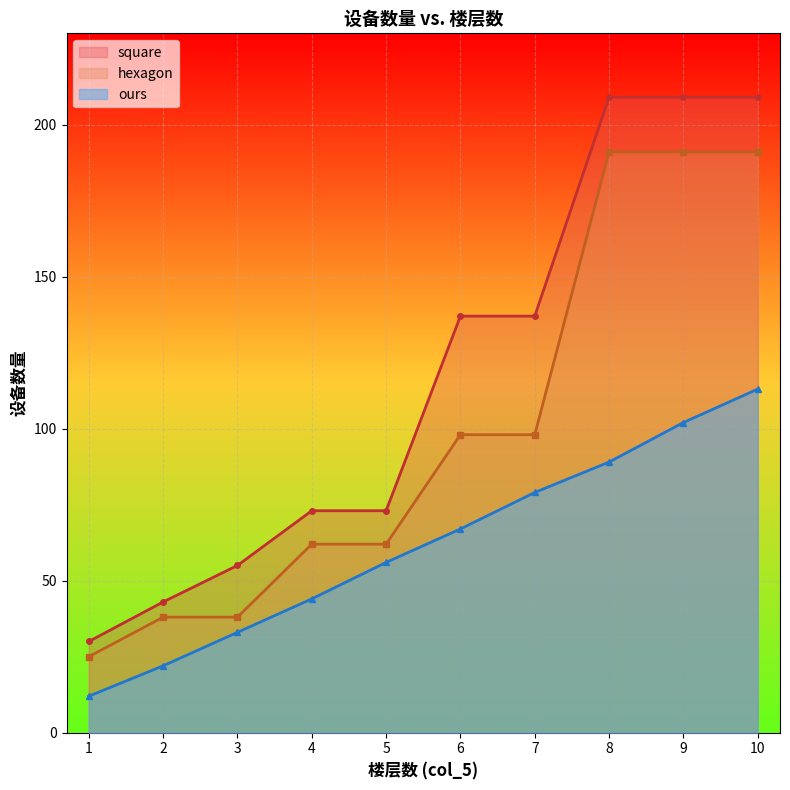

What is the value of the hexagon point at the 9th from the left?

191